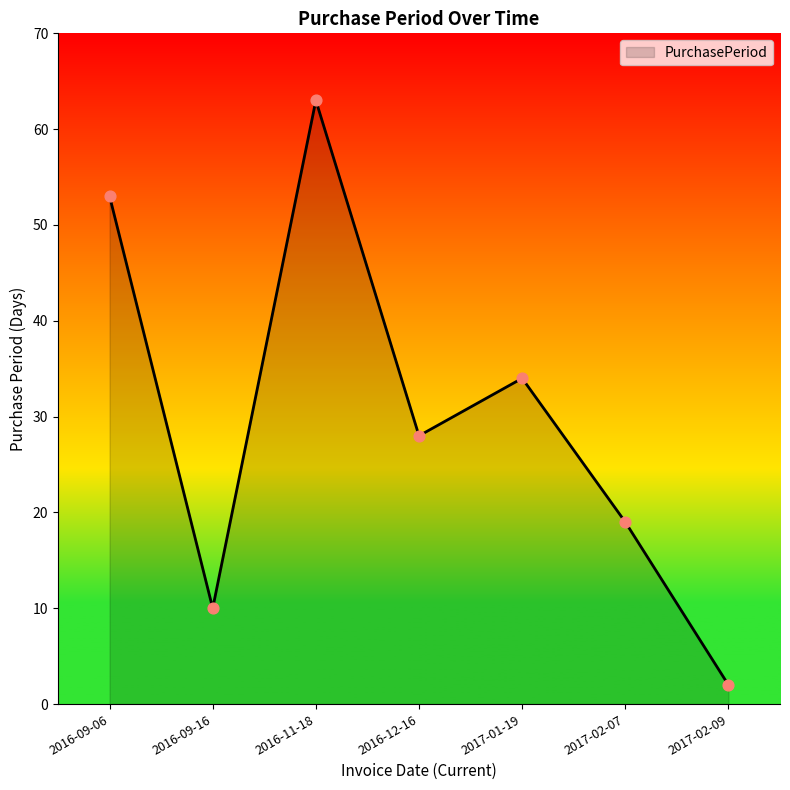

What is the change in value from 2017-02-07 to 2017-02-09?

-17